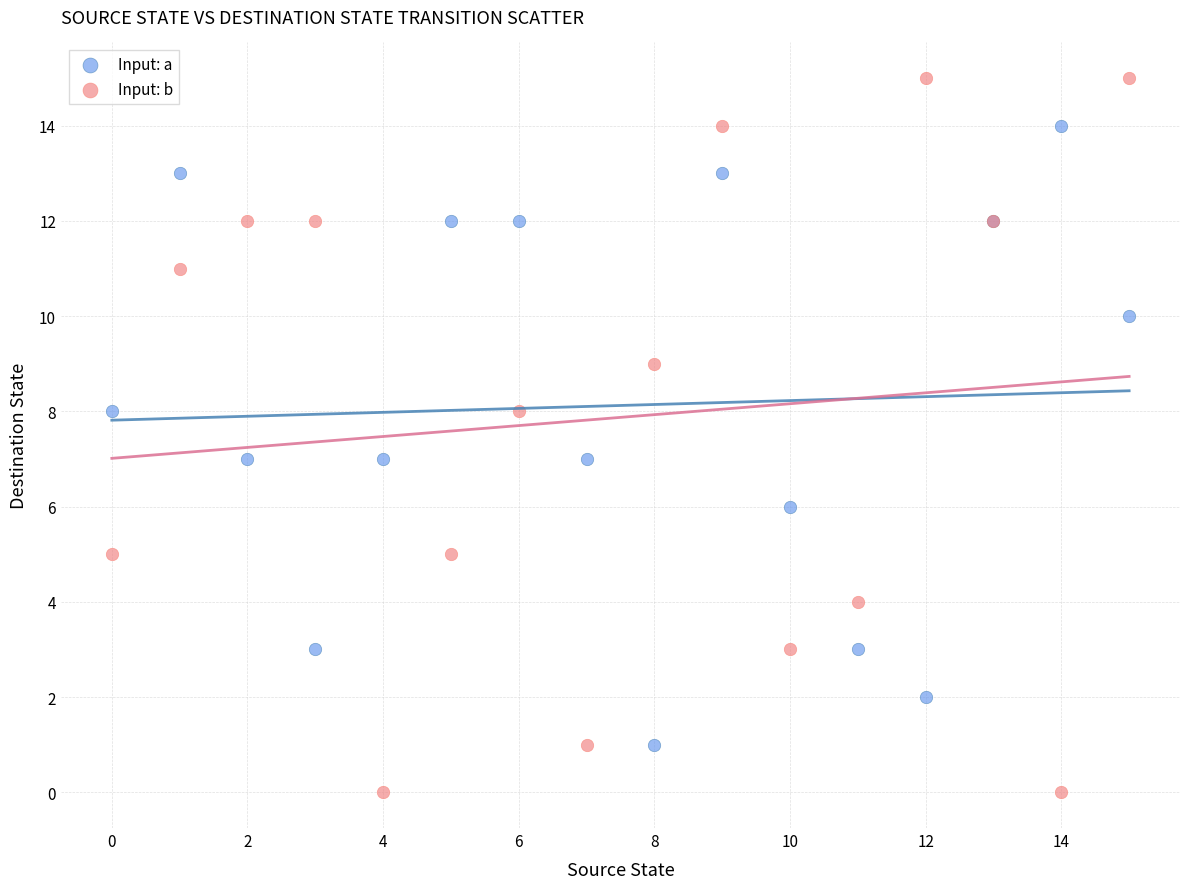

Which series contains the highest Y value?

Input: b